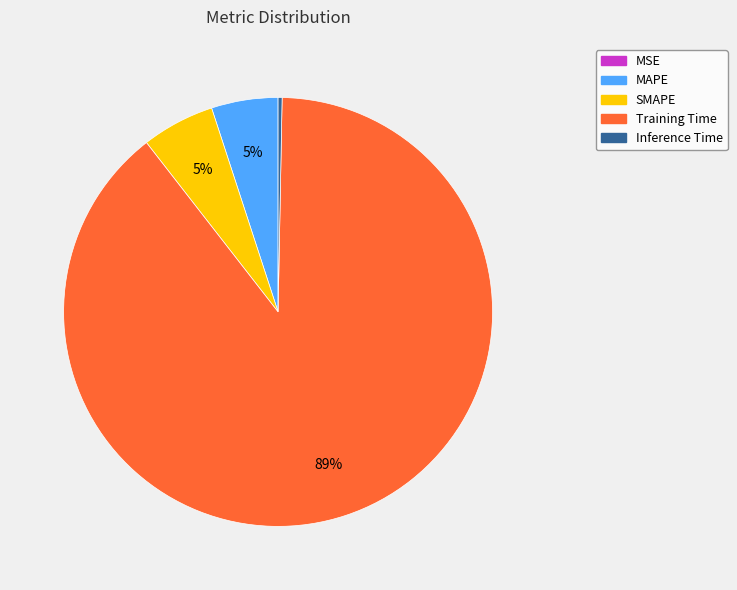

What percentage is the SMAPE slice, to the nearest percent?

5%